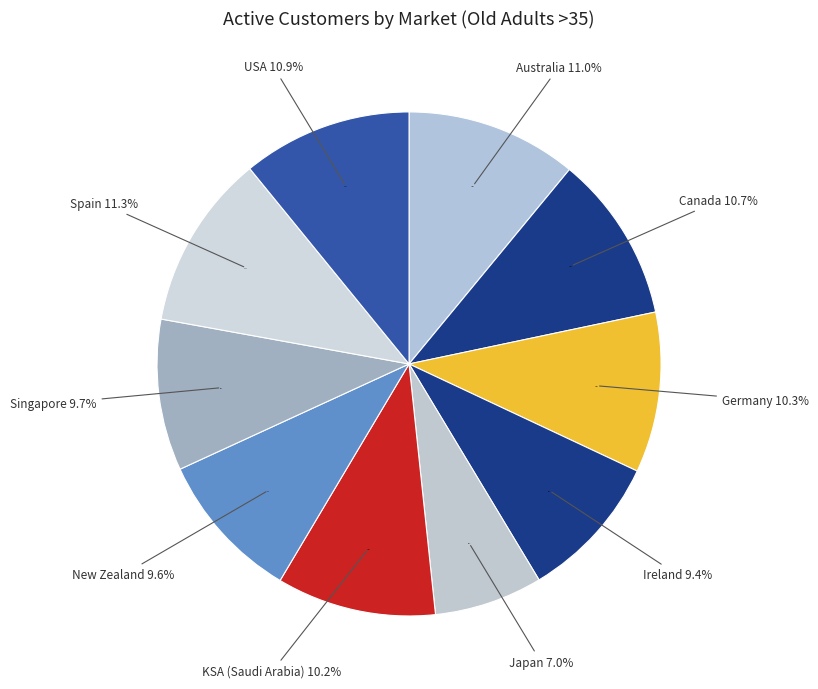

How many slices are in this pie chart?

10